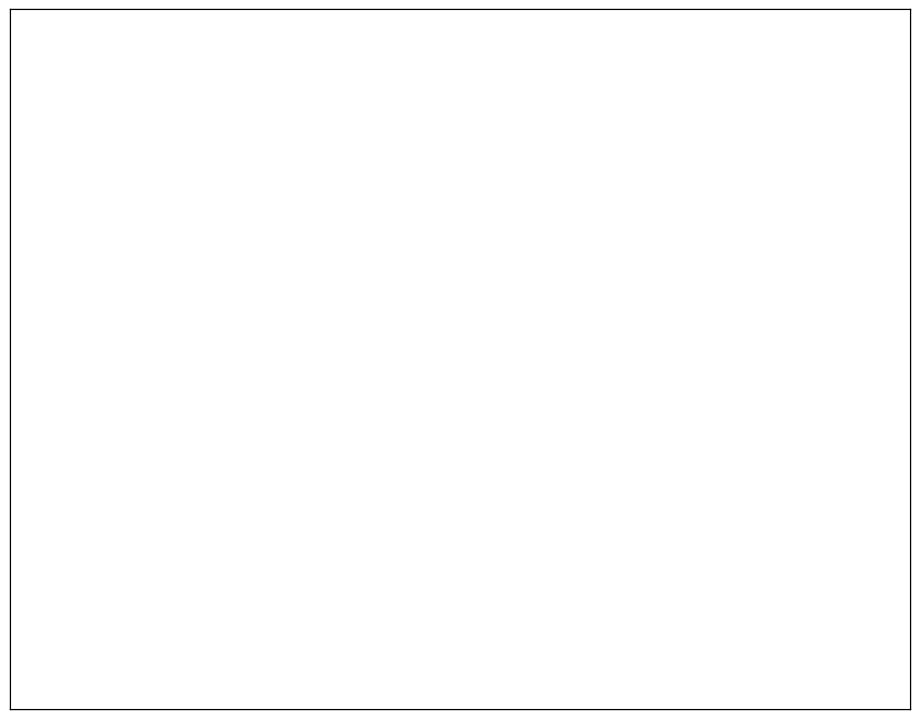

Approximately how many times larger is the value at Replication 6 compared to Replication 5?

1.0